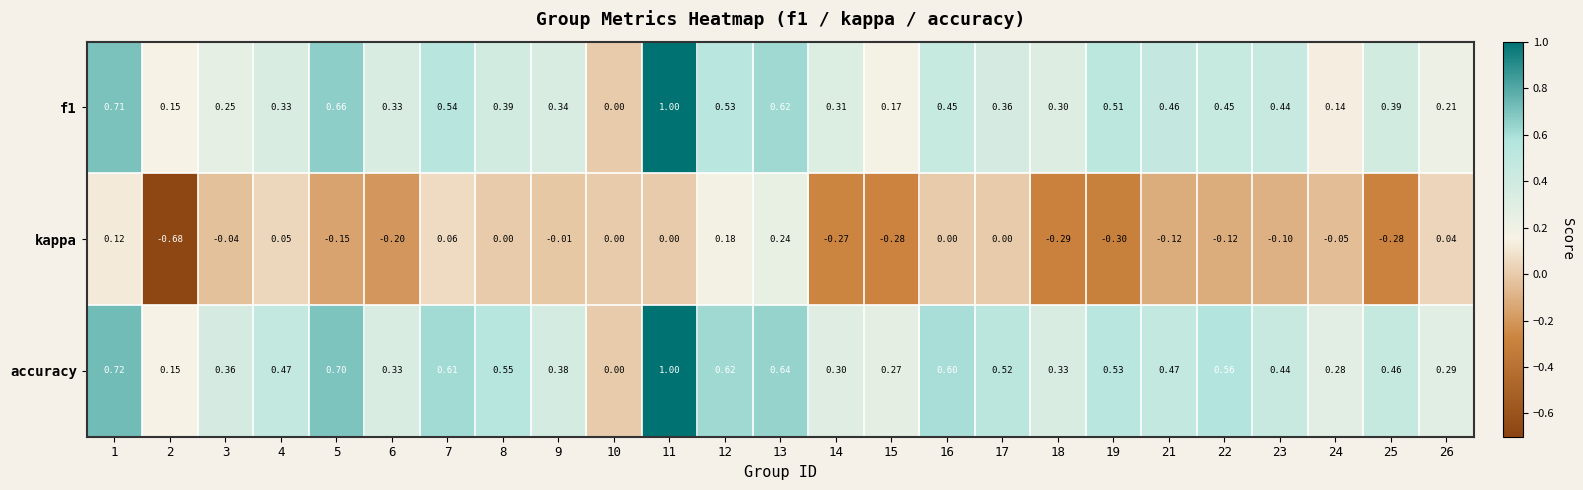

At which category is the sum across all series the highest?

11